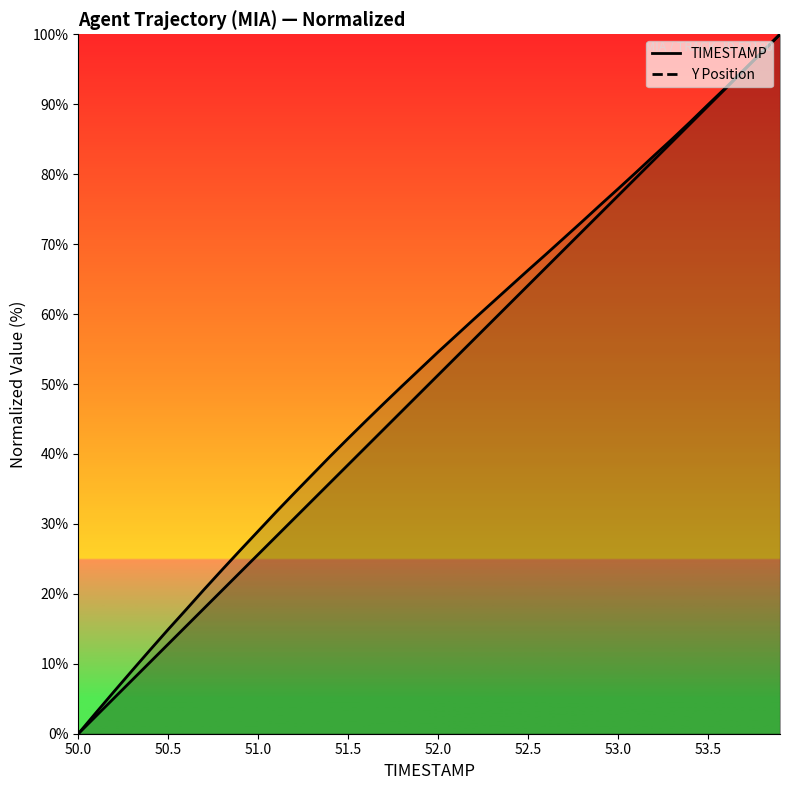

The value of TIMESTAMP at 51.5 is 38.5. True or false?

True